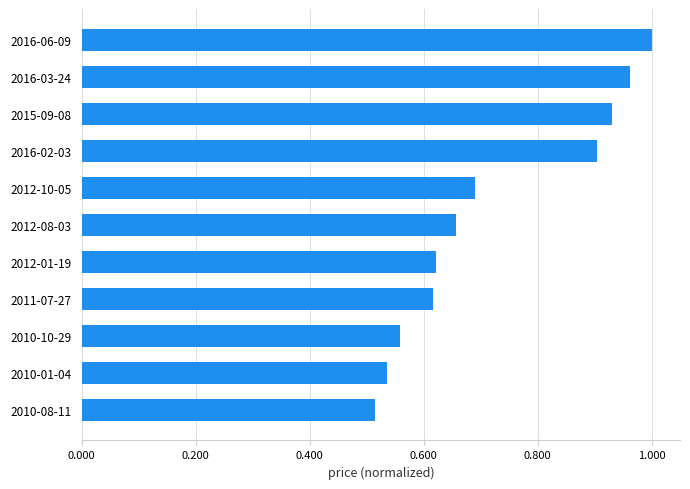

True or false: the data shows 0.3 at 2011-07-27.

False